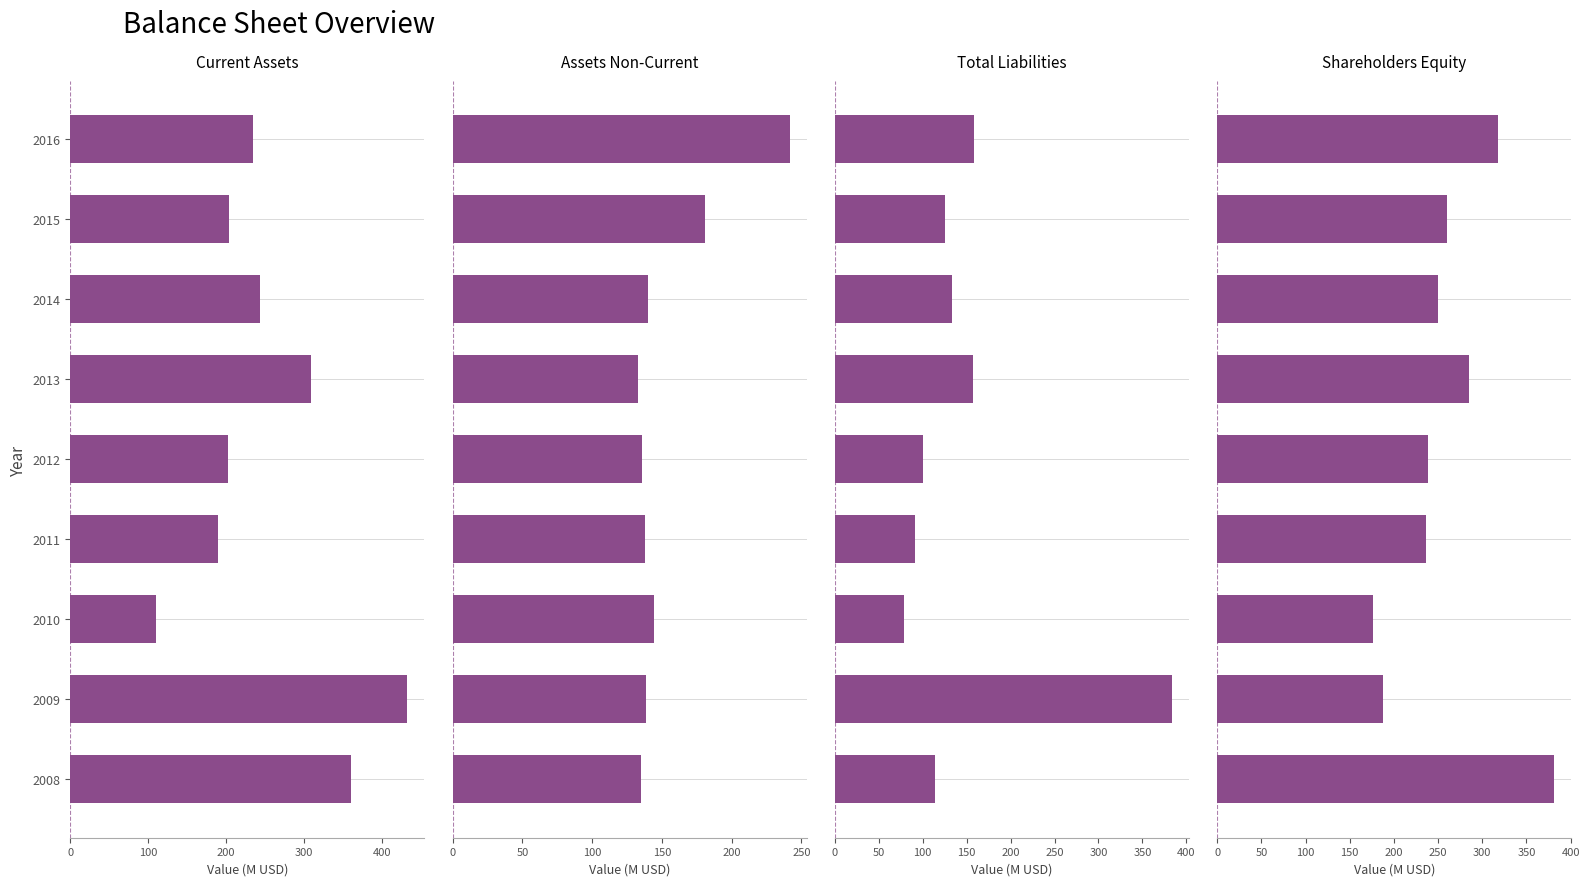

What are all the series names shown in the legend?

Current Assets, Assets Non-Current, Total Liabilities, Shareholders Equity